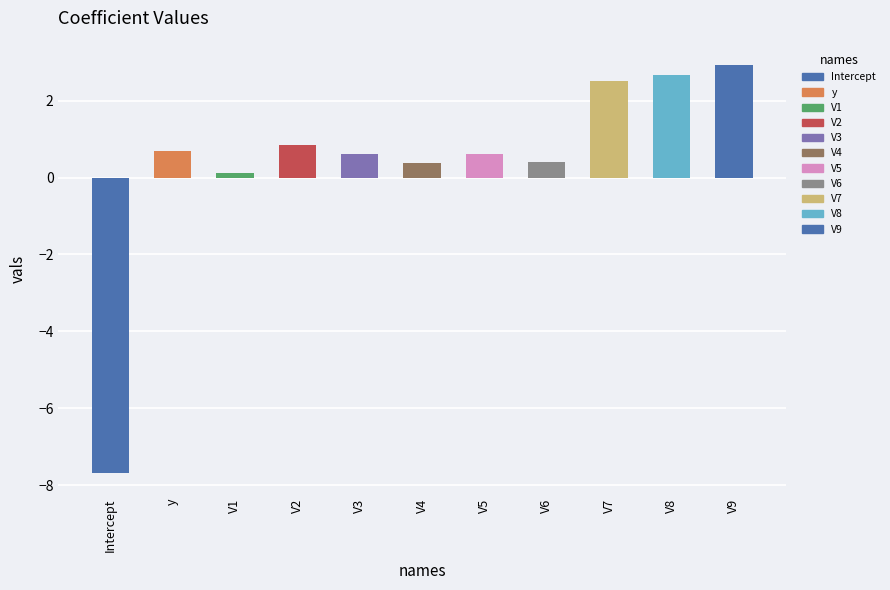

List the labels in order of value, largest first.

V9, V8, V7, V2, y, V5, V3, V6, V4, V1, Intercept